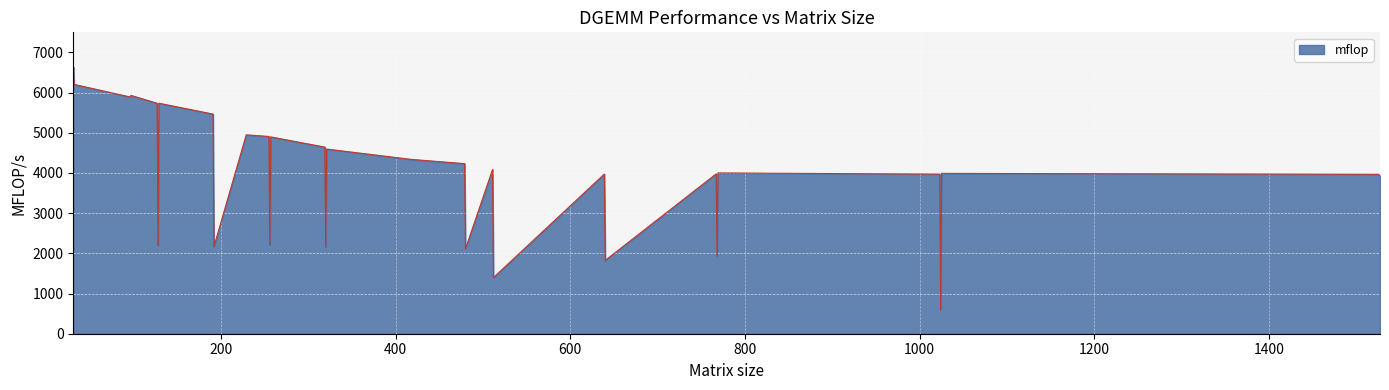

What is the difference between the maximum and minimum values?

6040.3